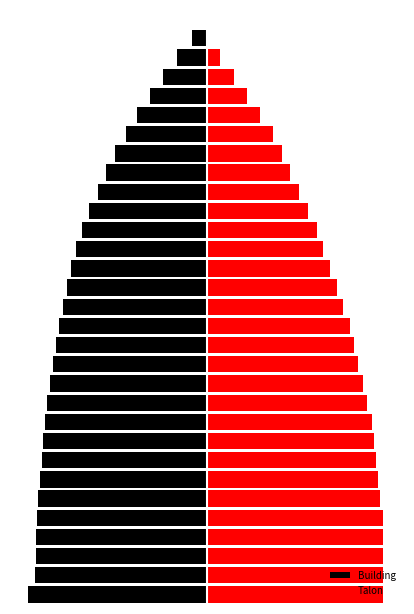

List the series in order of their overall mean, highest first.

Talon, Building